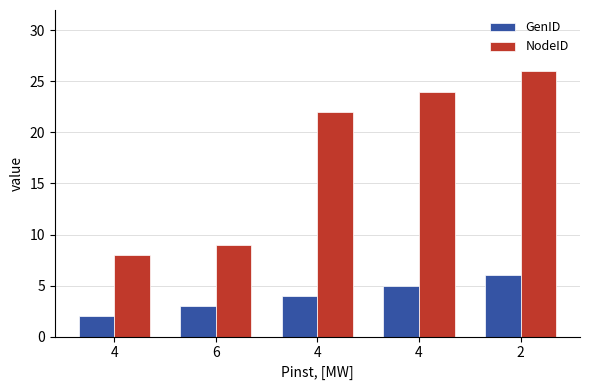

What is the sum of the NodeID values at 4 and 4?

32